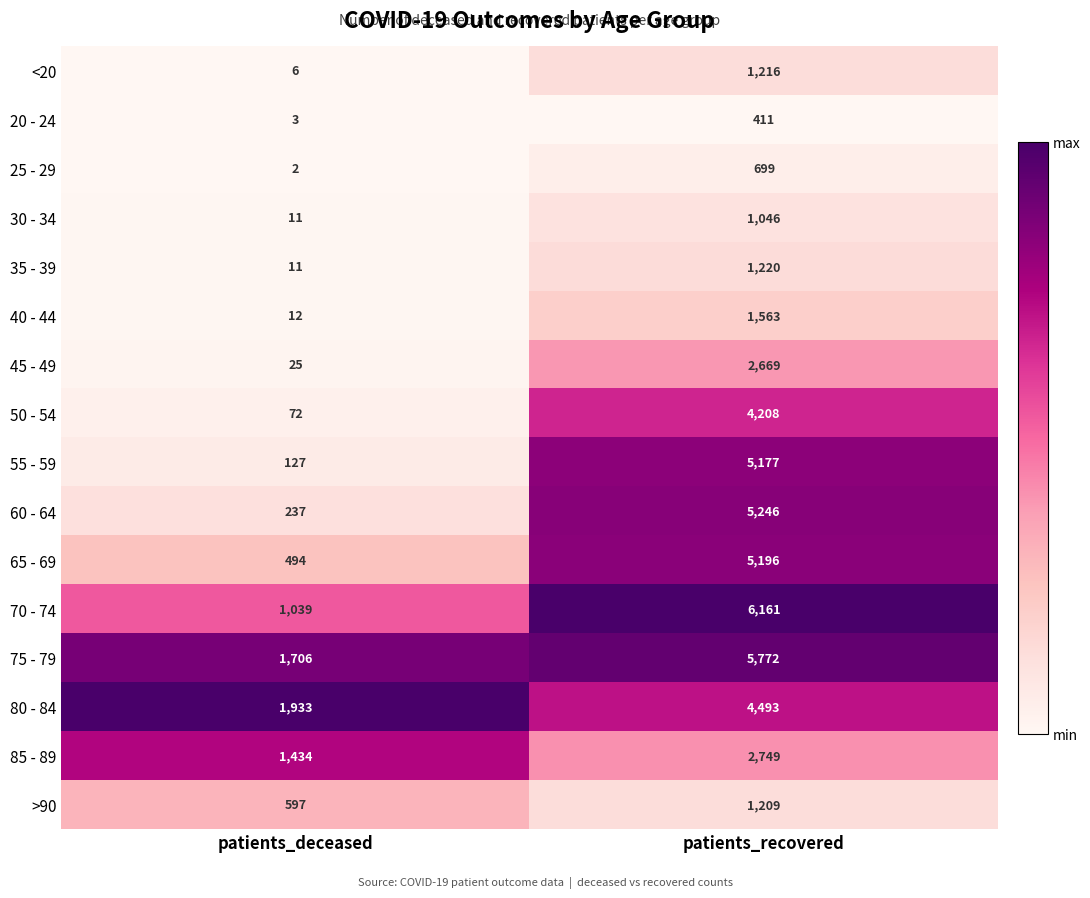

What is the maximum value for 40 - 44?

1563